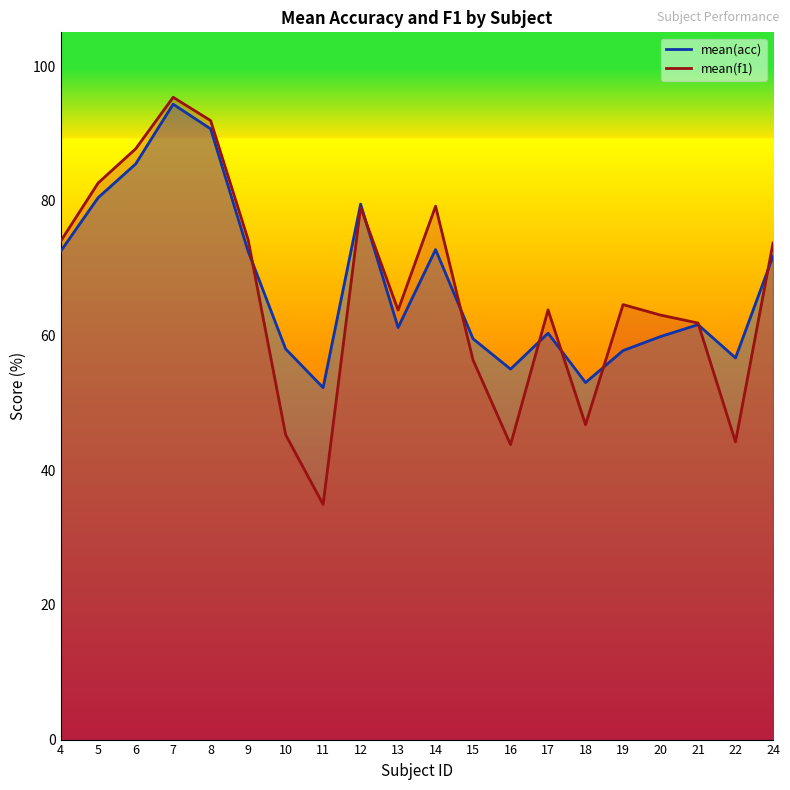

What is the difference between the second highest and minimum values in the mean(f1) line series?

57.0